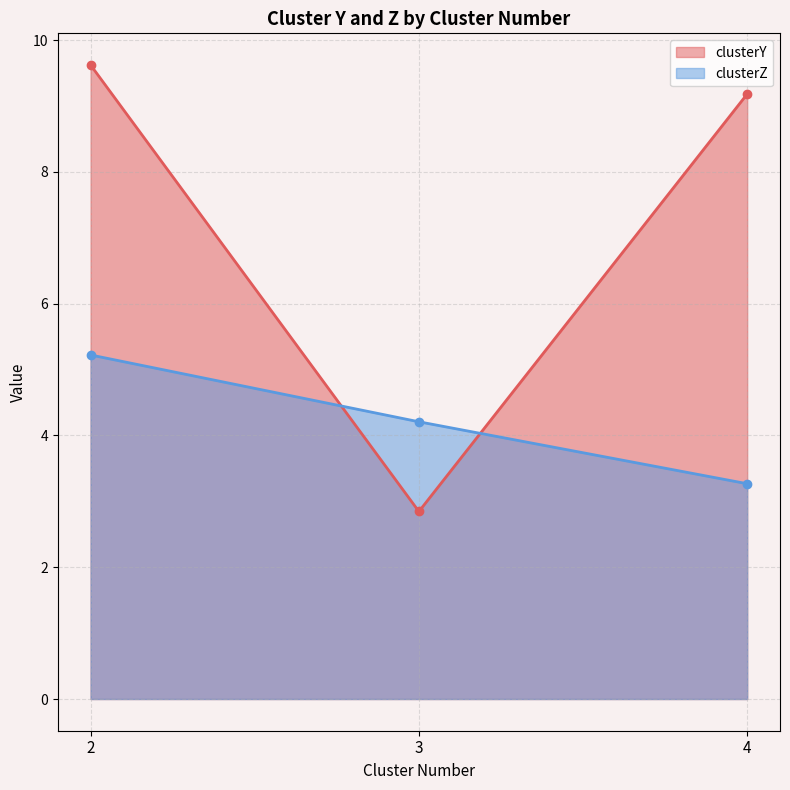

Does the chart display data point markers on the line(s)?

Yes